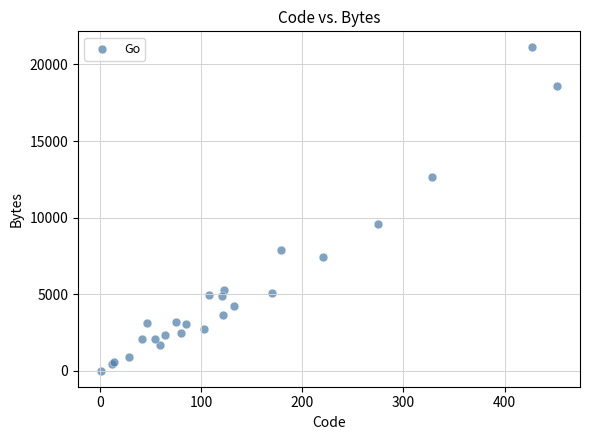

What Y value in the scatter plot is closest to 10561?

9573